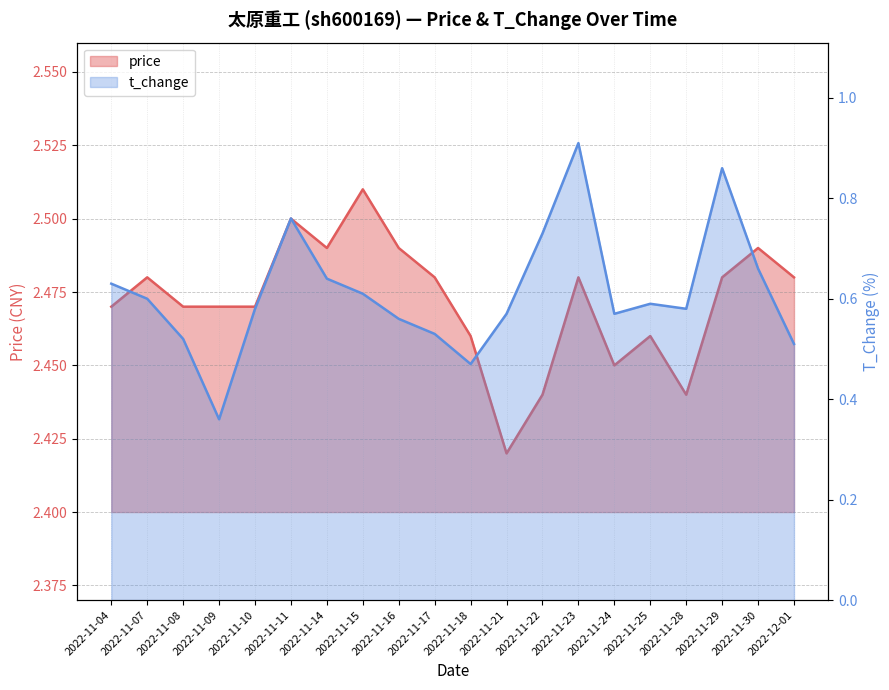

True or false: t_change and price intersect in this chart.

False